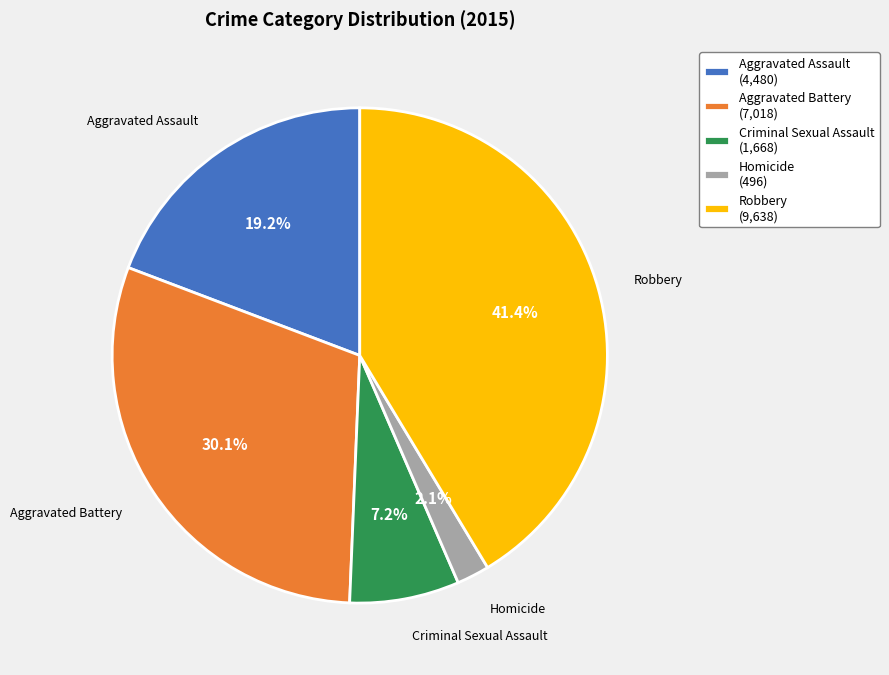

Is there any slice that represents more than half of the pie?

No